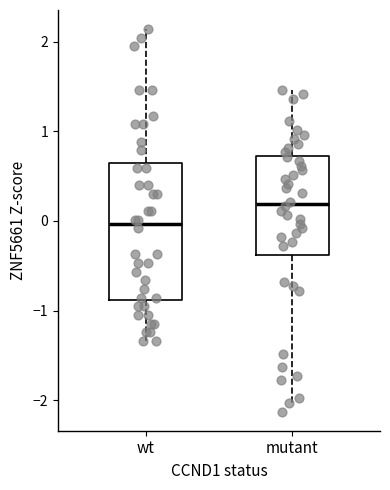

Which box has the highest median line?

mutant